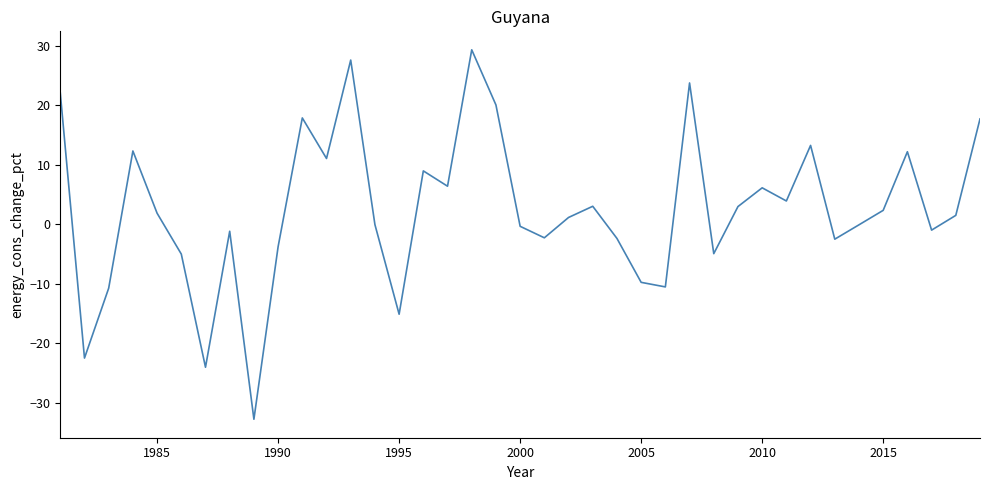

What is the maximum value shown in the chart?

29.3